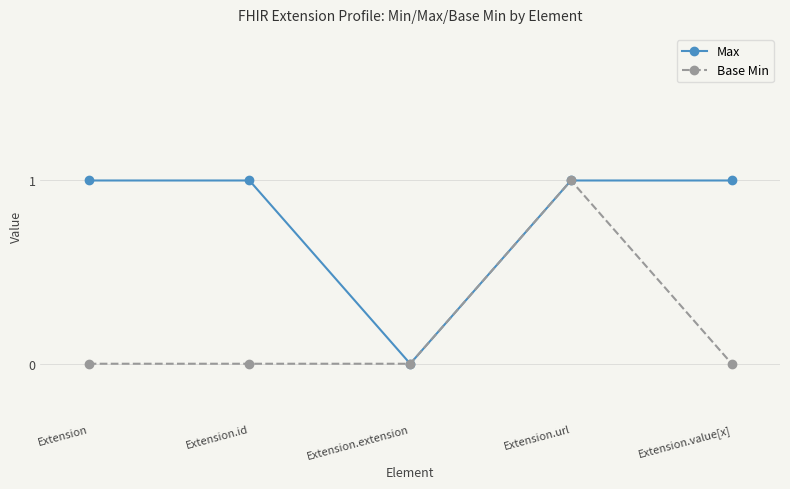

Rank the series by their average value, from highest to lowest.

Max, Base Min